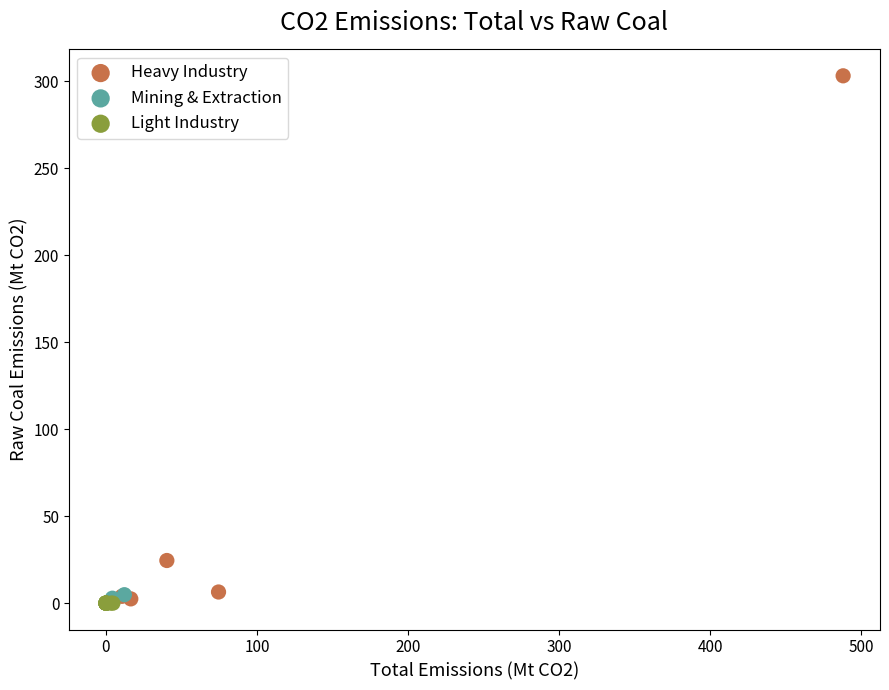

Which series contains the highest Y value?

Heavy Industry